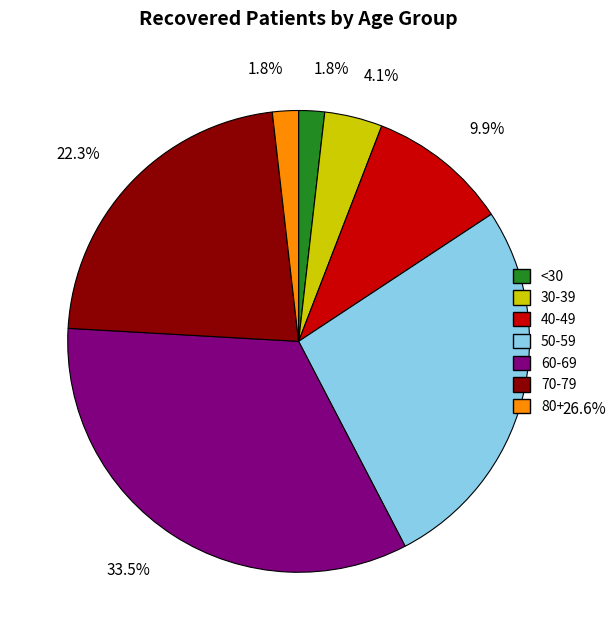

Is there a majority slice in this chart?

No